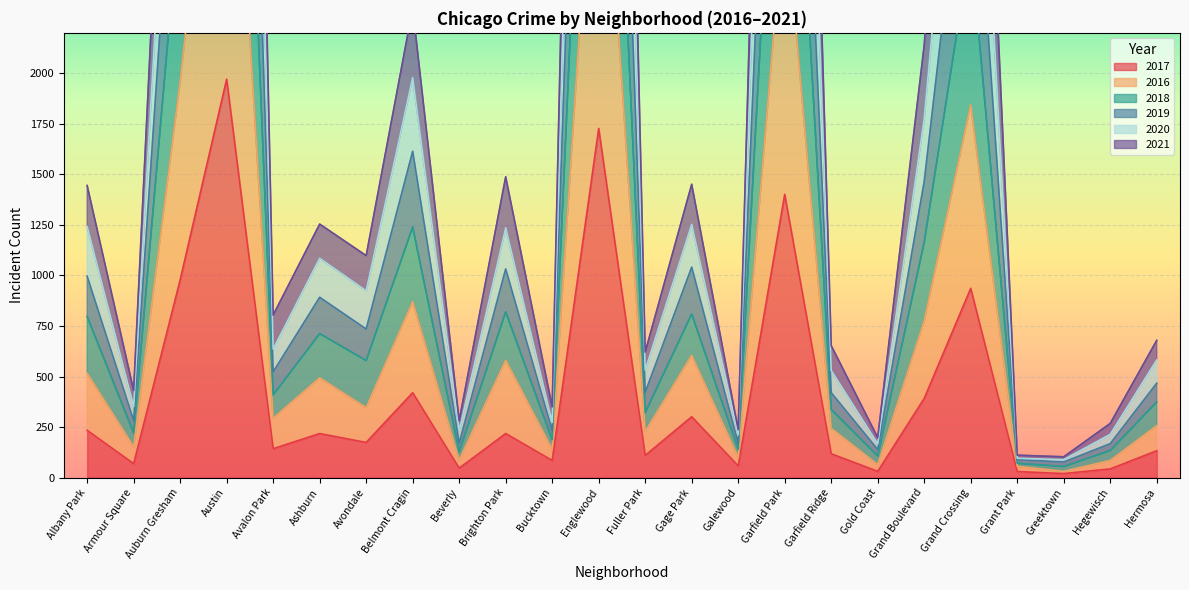

At which label does 2021 first exceed 735?

Albany Park